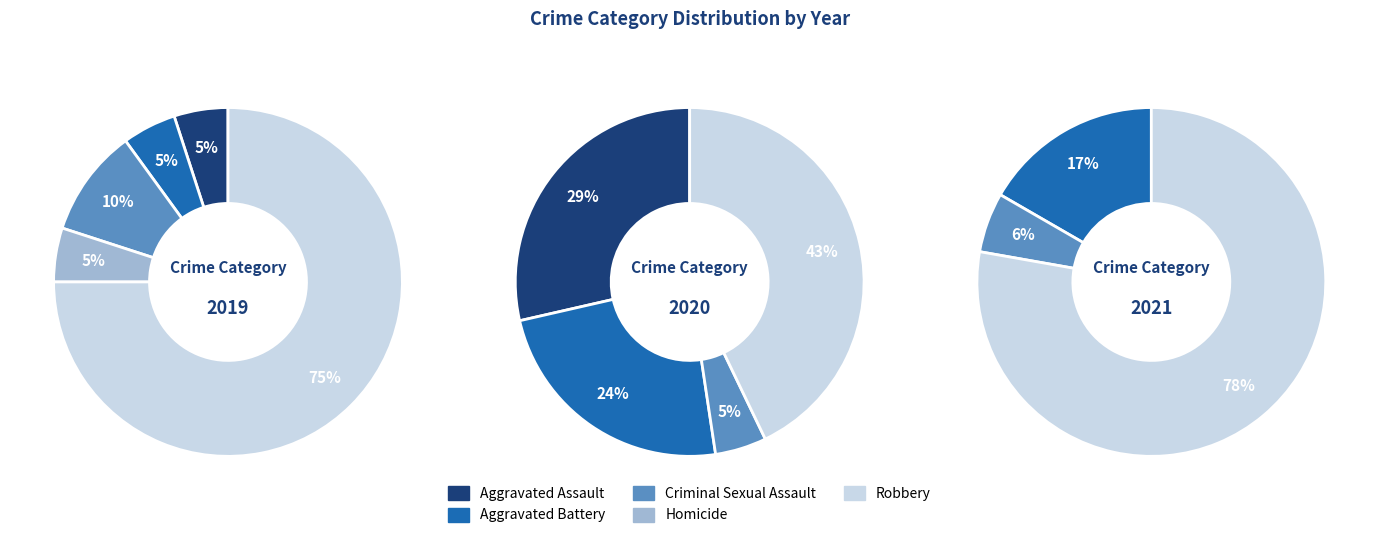

Which has a higher value, Criminal Sexual Assault or Aggravated Battery?

Criminal Sexual Assault